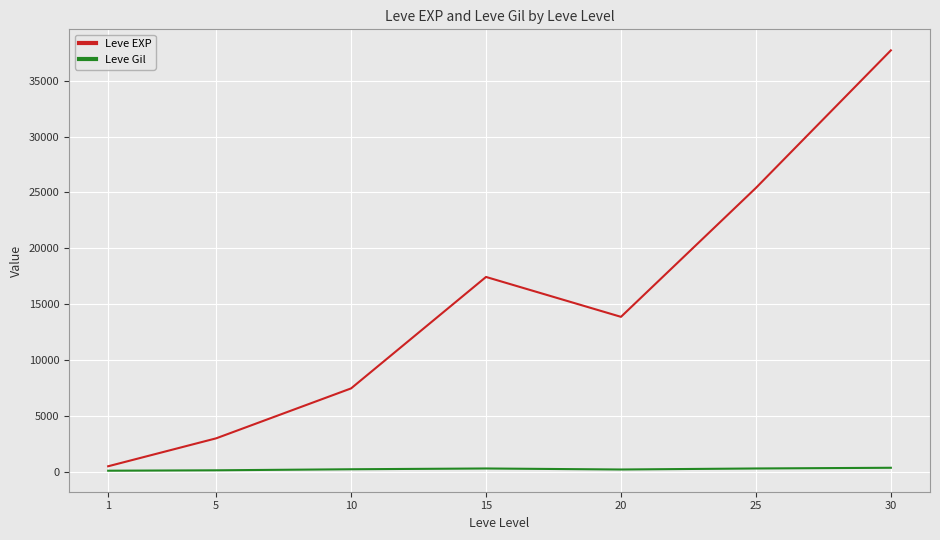

What is the difference between the second highest and second lowest values in the Leve Gil series?

163.3